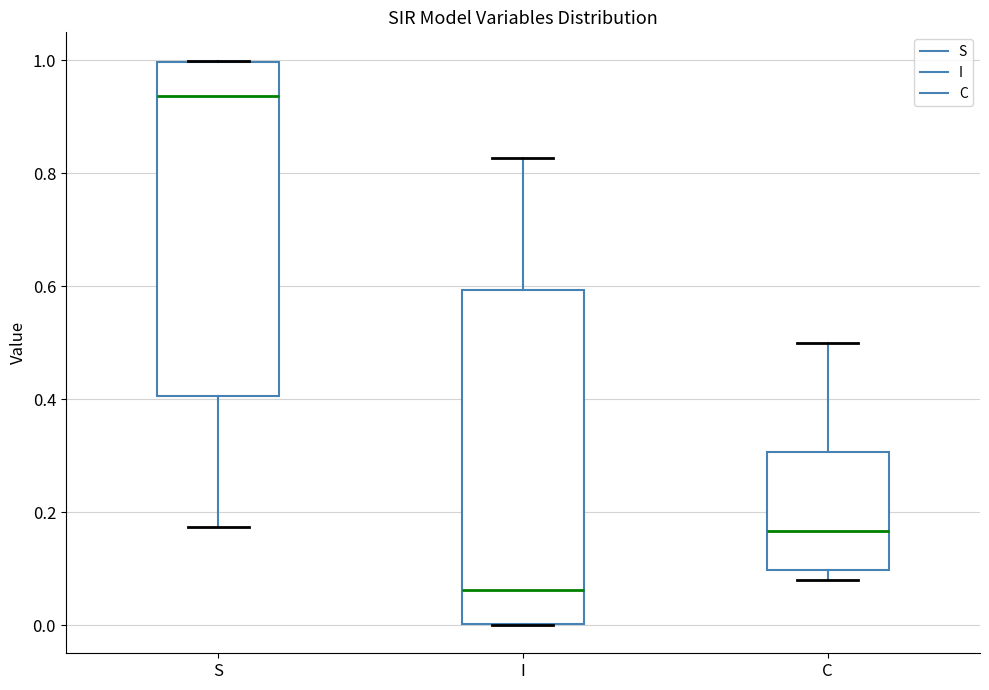

Reading left to right, read every box against the y-axis: the position of its median line, the range the box covers, and the ends of its whiskers. The values are not printed on the chart, so give them approximately, as read against the axis.

S: median 0.94, box 0.40 to 1.00, whiskers 0.18 to 1.00
I: median 0.06, box 0.00 to 0.60, whiskers 0.00 to 0.82
C: median 0.16, box 0.10 to 0.30, whiskers 0.08 to 0.50